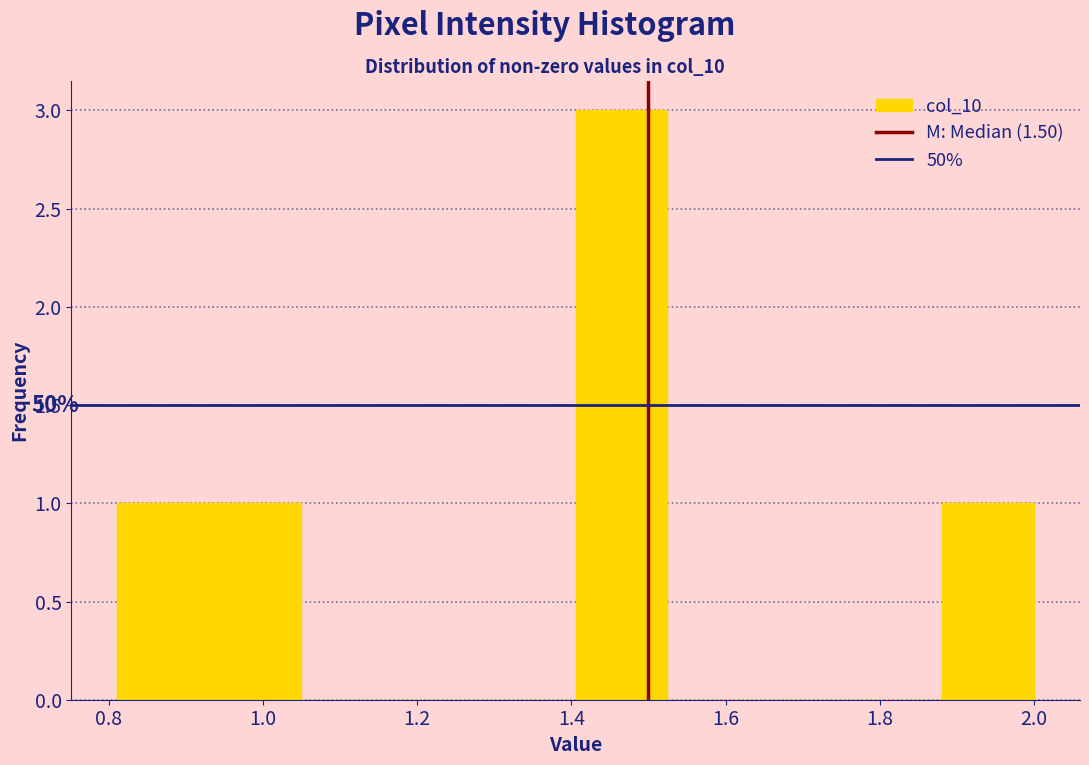

Which range on the x-axis has the tallest bar?

1.40 to 1.52